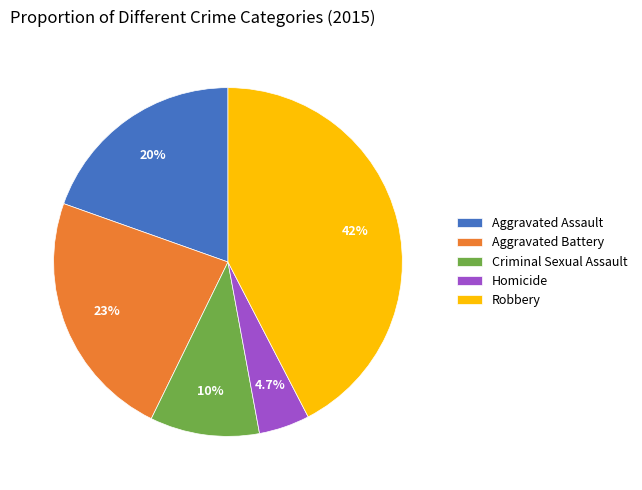

How many segments does this pie chart have?

5